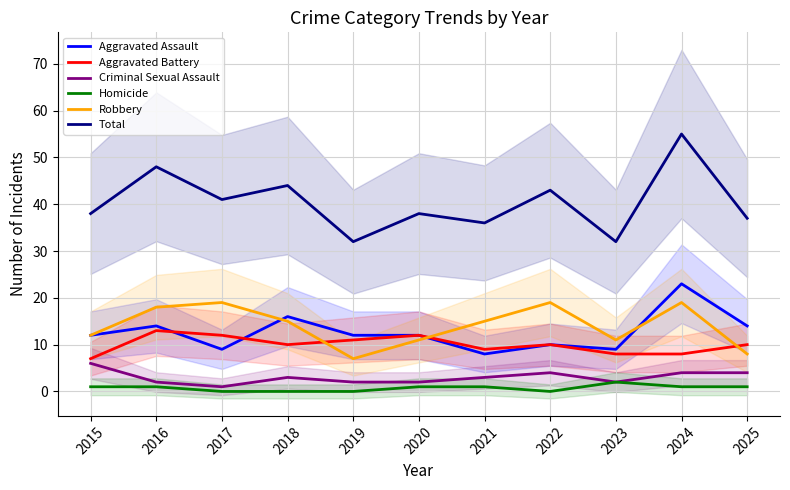

At which label does Total reach its peak?

2024